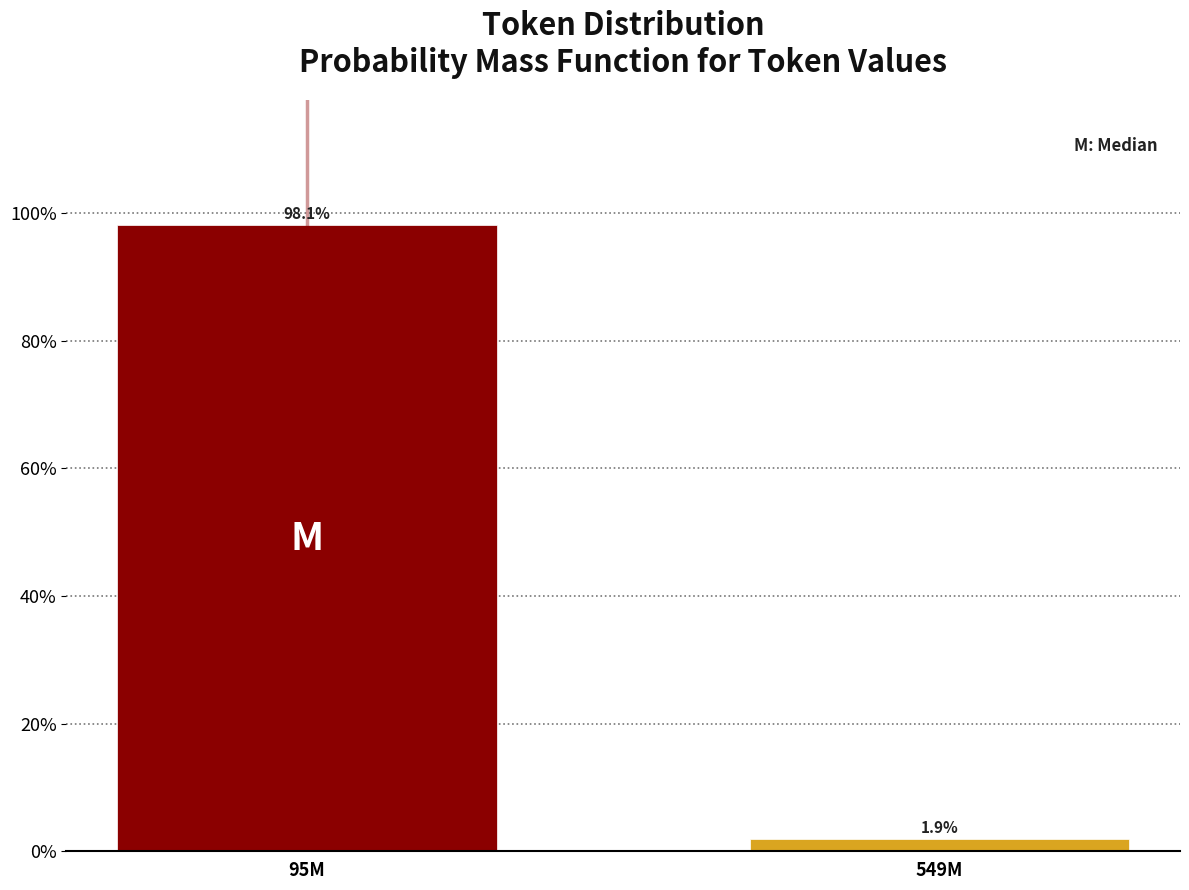

Reading right to left, transcribe all the data shown in this chart.

1.9	98.1